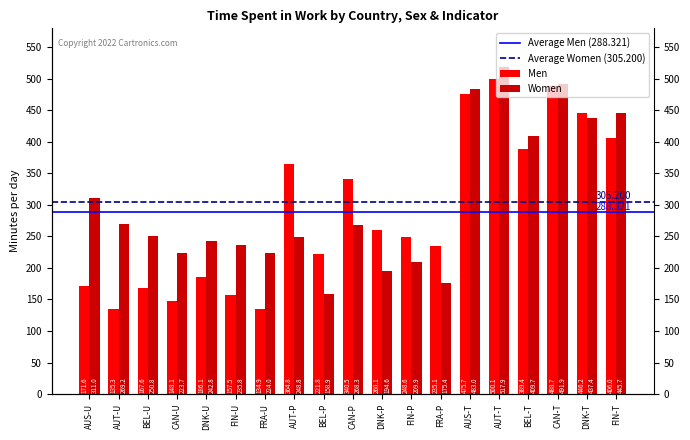

How many values in the Men series exceed 248?

10